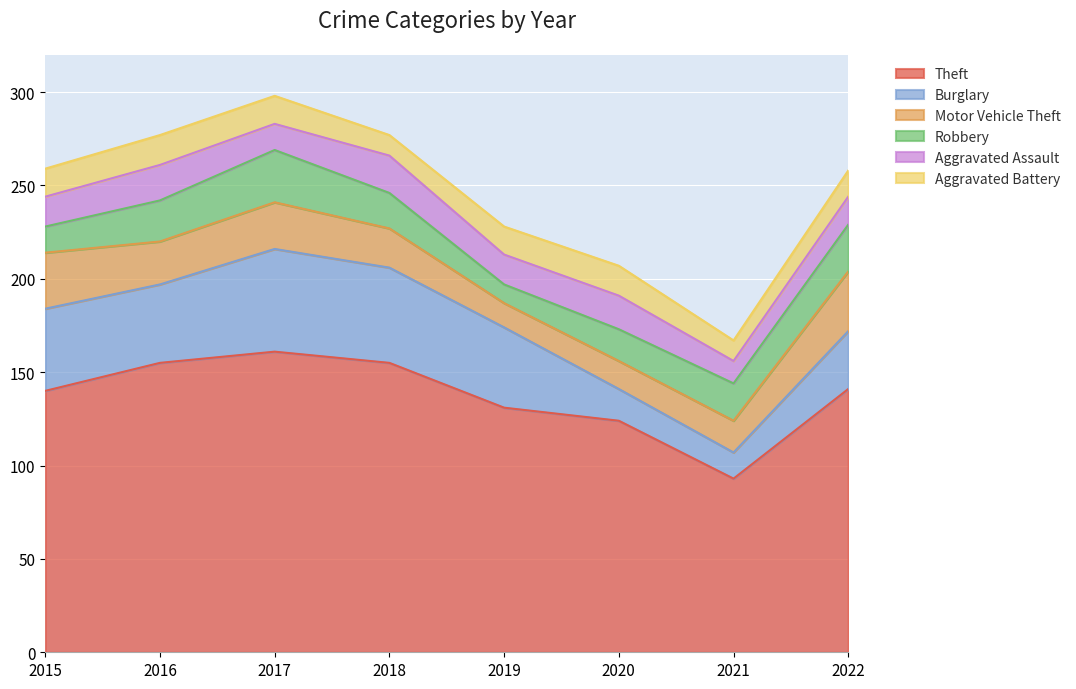

Reading left to right, extract all data points from this chart.

Theft: 2015=140	2016=155	2017=161	2018=155	2019=131	2020=124	2021=93	2022=141
Burglary: 2015=44	2016=42	2017=55	2018=51	2019=43	2020=17	2021=14	2022=31
Motor Vehicle Theft: 2015=30	2016=23	2017=25	2018=21	2019=13	2020=15	2021=17	2022=32
Robbery: 2015=14	2016=22	2017=28	2018=19	2019=10	2020=17	2021=20	2022=25
Aggravated Assault: 2015=16	2016=19	2017=14	2018=20	2019=16	2020=18	2021=12	2022=15
Aggravated Battery: 2015=15	2016=16	2017=15	2018=11	2019=15	2020=16	2021=11	2022=14